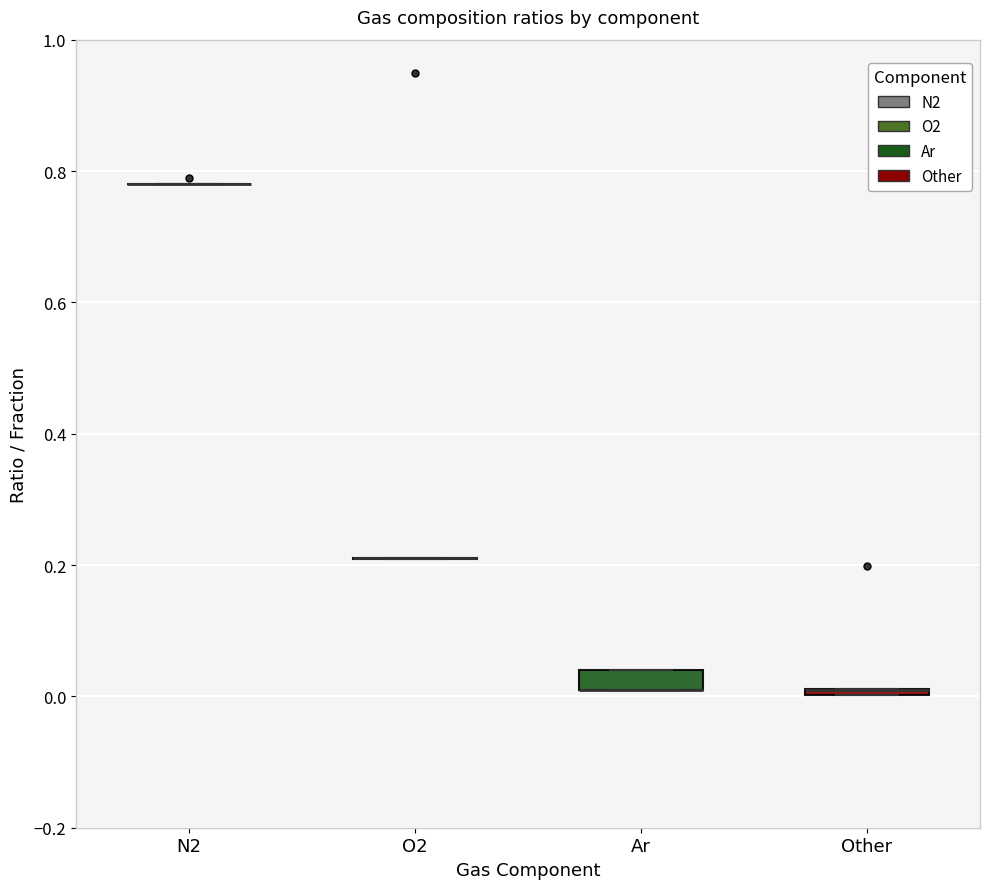

Which box is the tallest, from its lower edge to its upper edge?

Ar